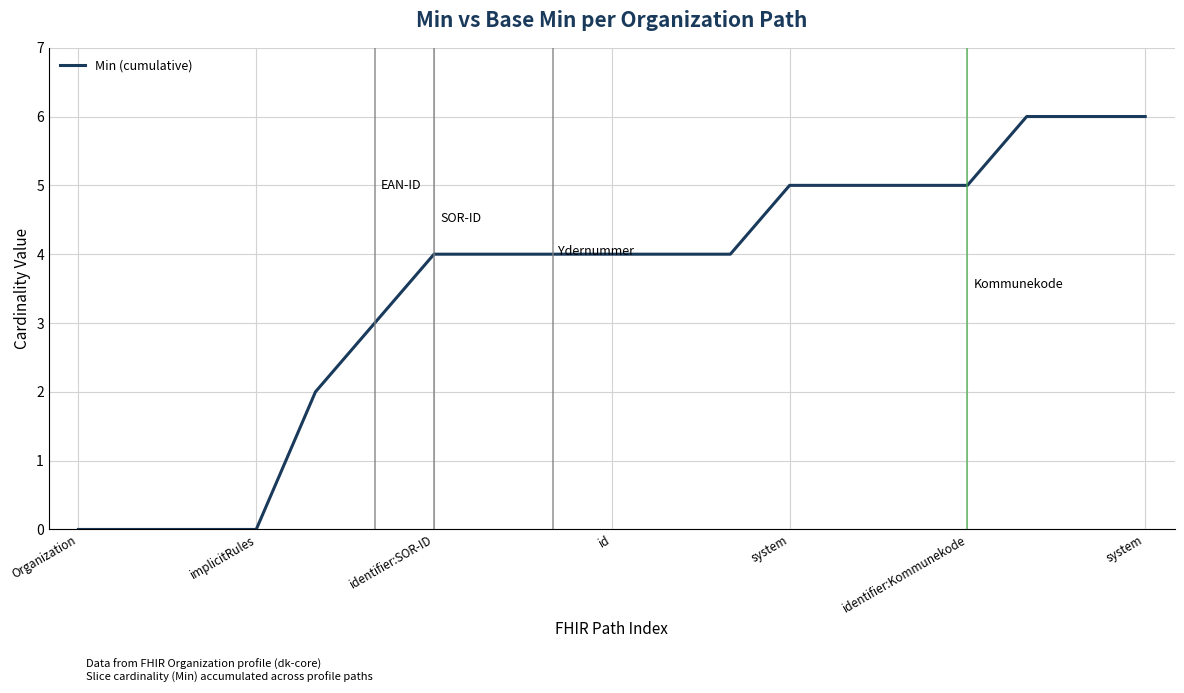

What is the greatest value displayed?

6